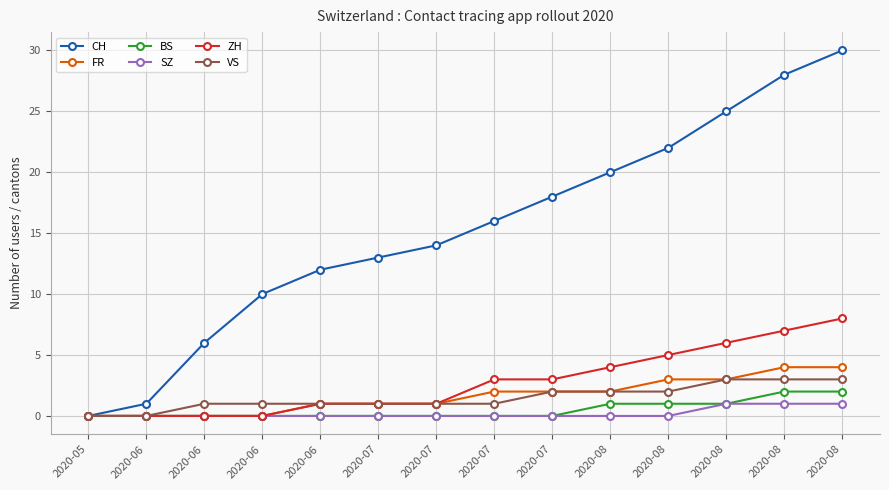

True or false: FR has more than 2 interior local peaks.

False